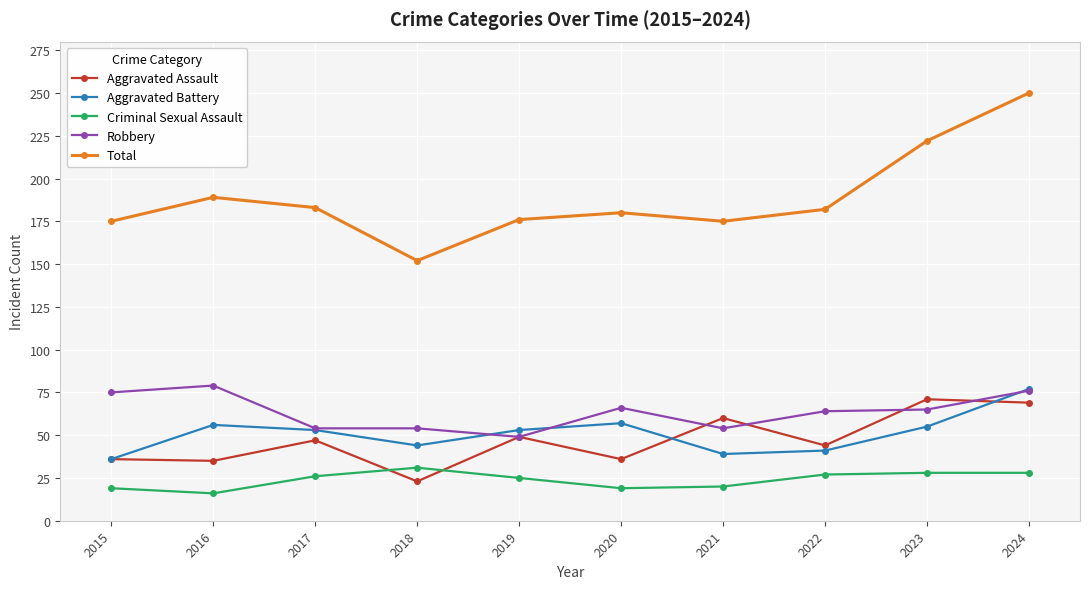

Where is the first local minimum for Aggravated Battery?

2018